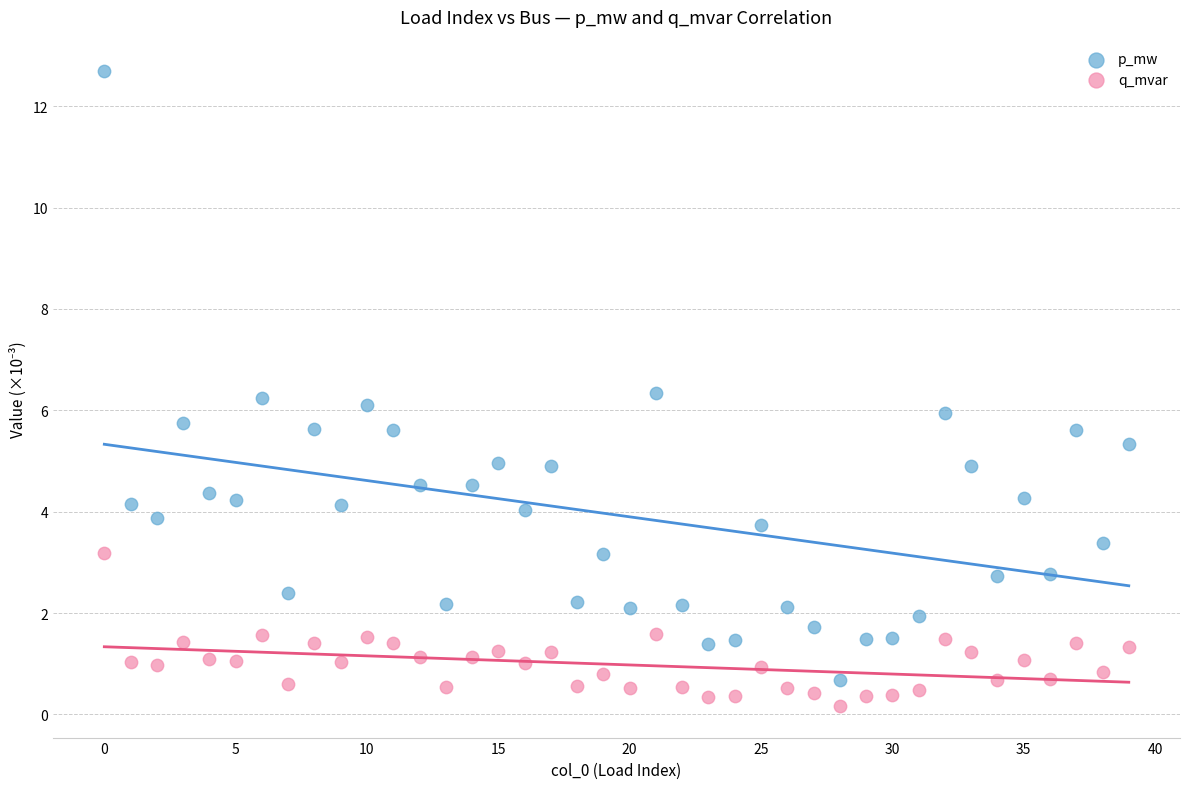

Which series contains the highest Y value?

p_mw